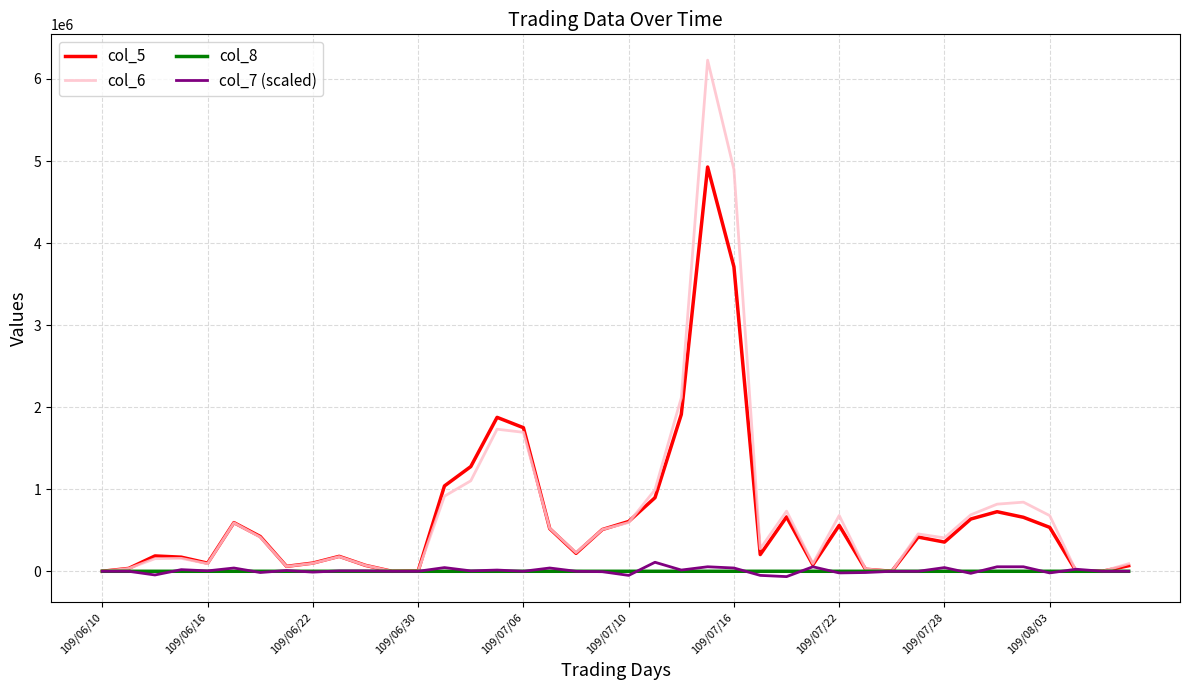

Which series has the widest spread of values?

col_6